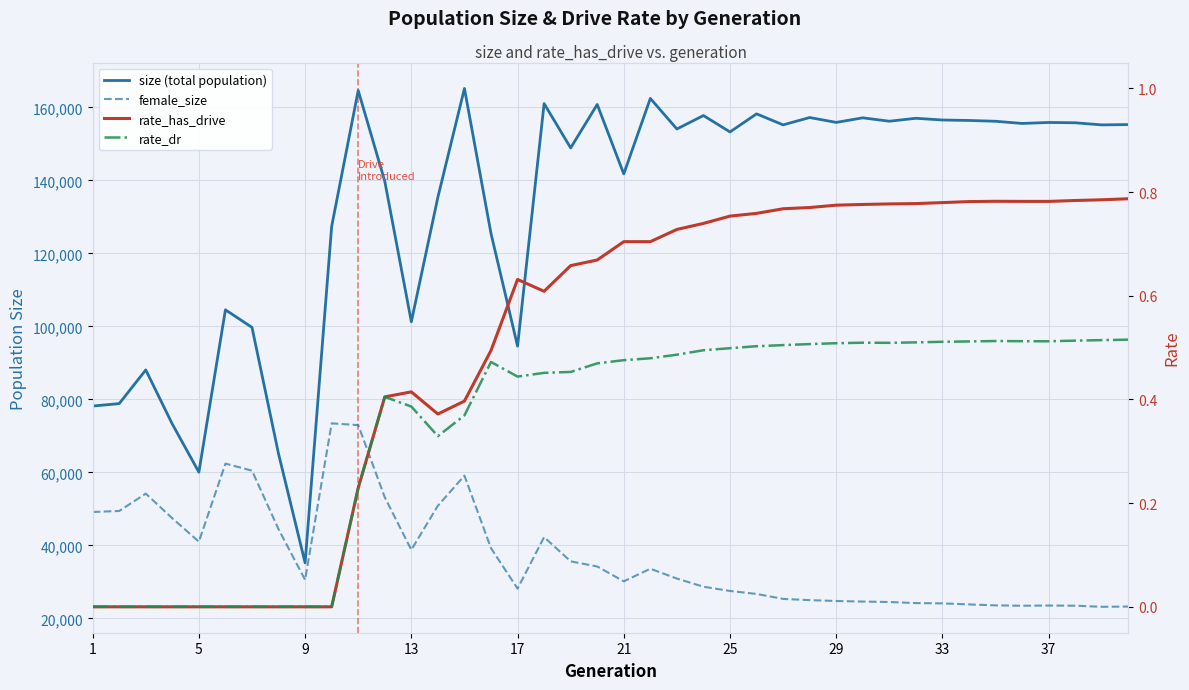

What is the average value of the rate_dr series?

0.4